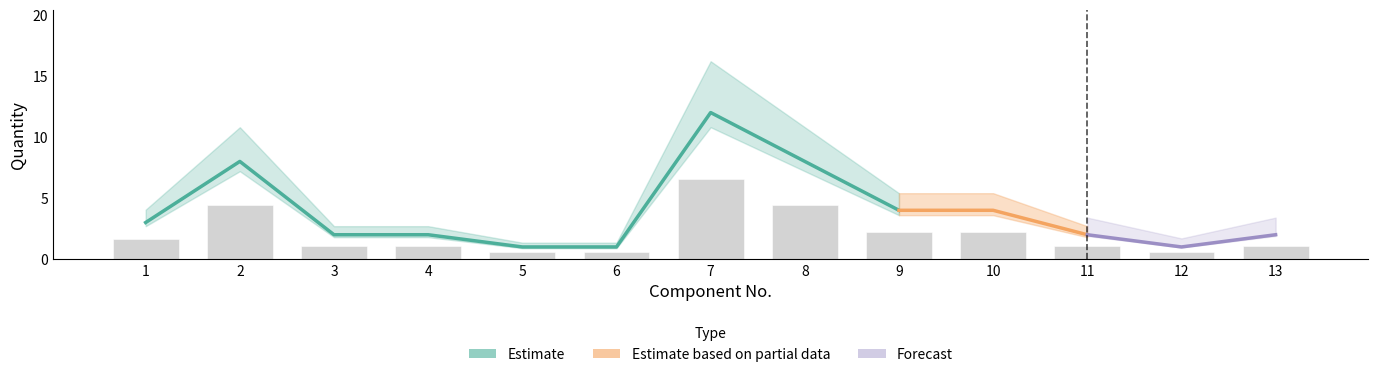

Reading left to right, extract all data points from this chart.

1=1.7	2=4.4	3=1.1	4=1.1	5=0.6	6=0.6	7=6.6	8=4.4	9=2.2	10=2.2	11=1.1	12=0.6	13=1.1